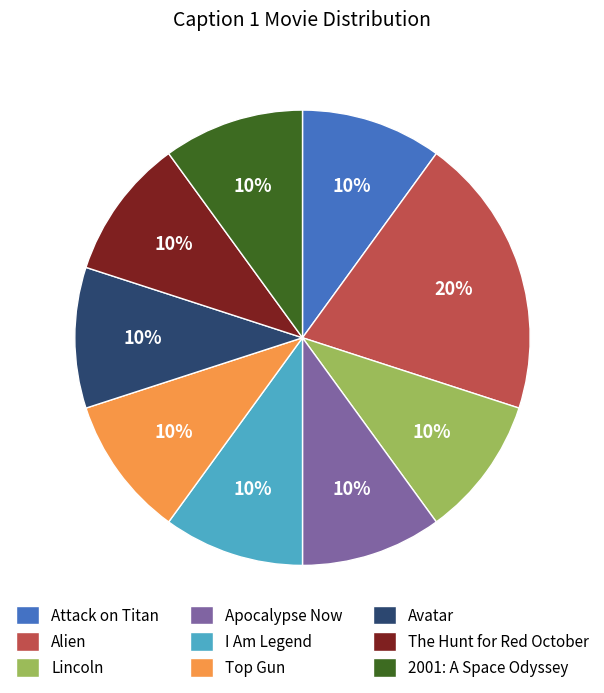

To the nearest percent, what is the average slice percentage?

11%